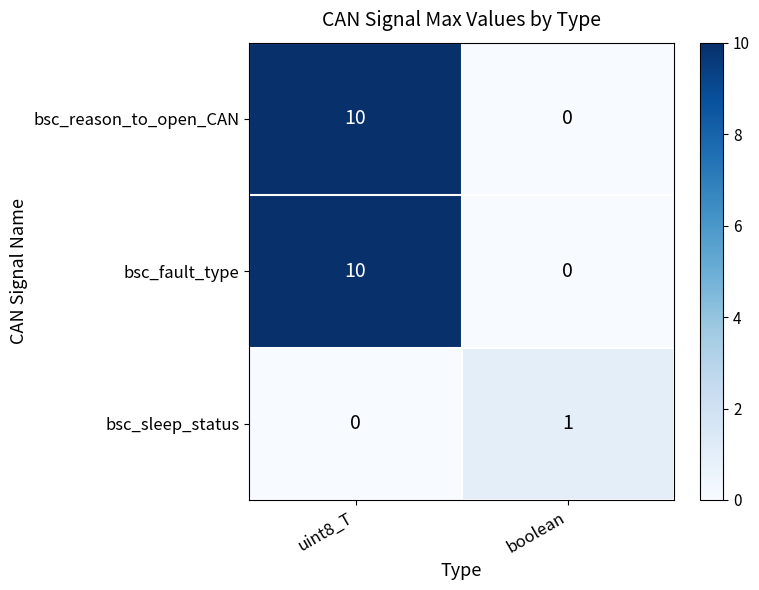

List the labels in order of bsc_reason_to_open_CAN value, largest first.

uint8_T, boolean